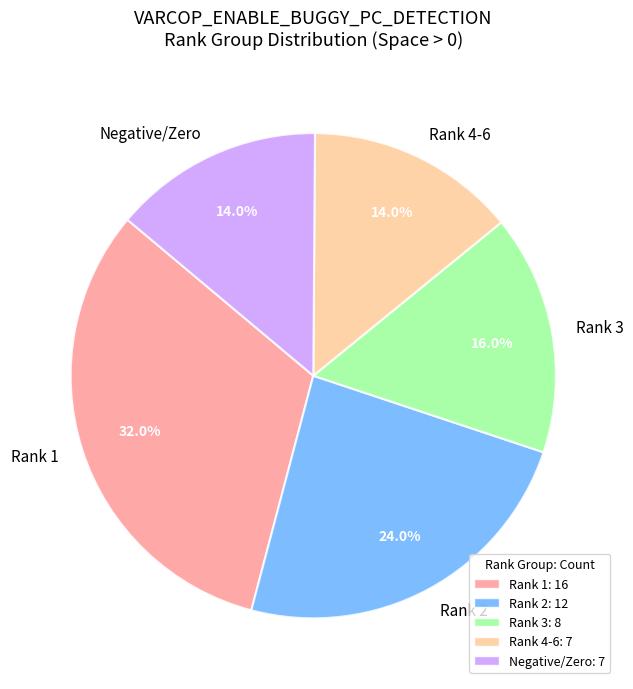

Which slice is the largest?

Rank 1